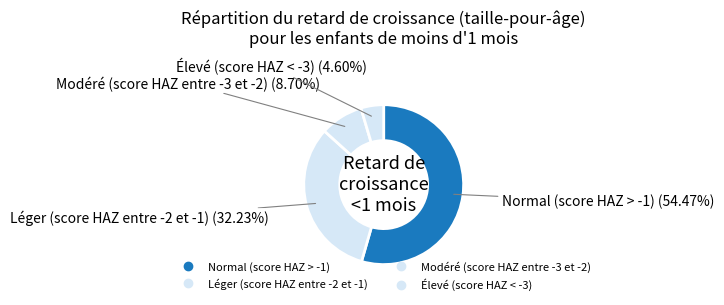

Count the number of slices in the pie.

4